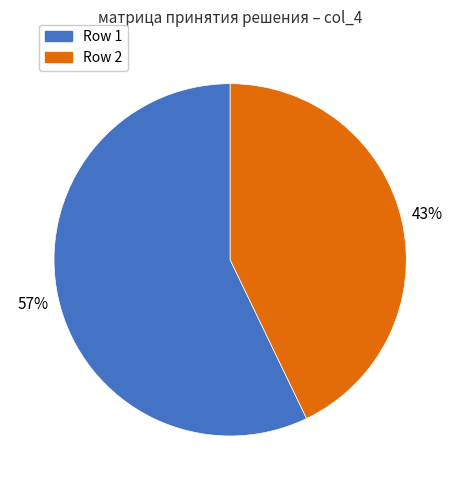

To the nearest percent, what is the difference between the largest and smallest slice percentages?

14%